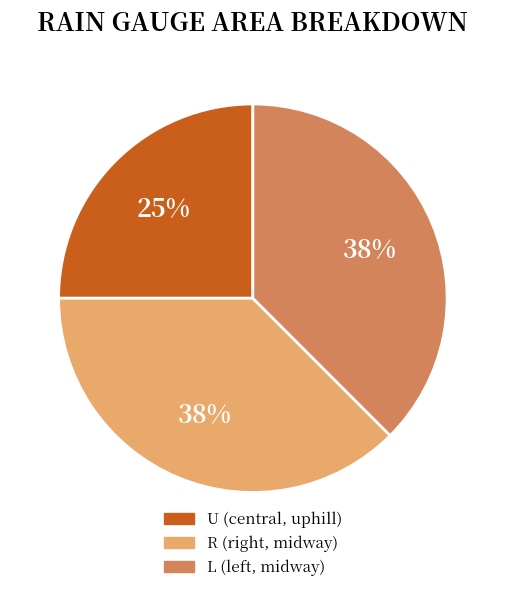

What percentage is the U slice, to the nearest percent?

25%